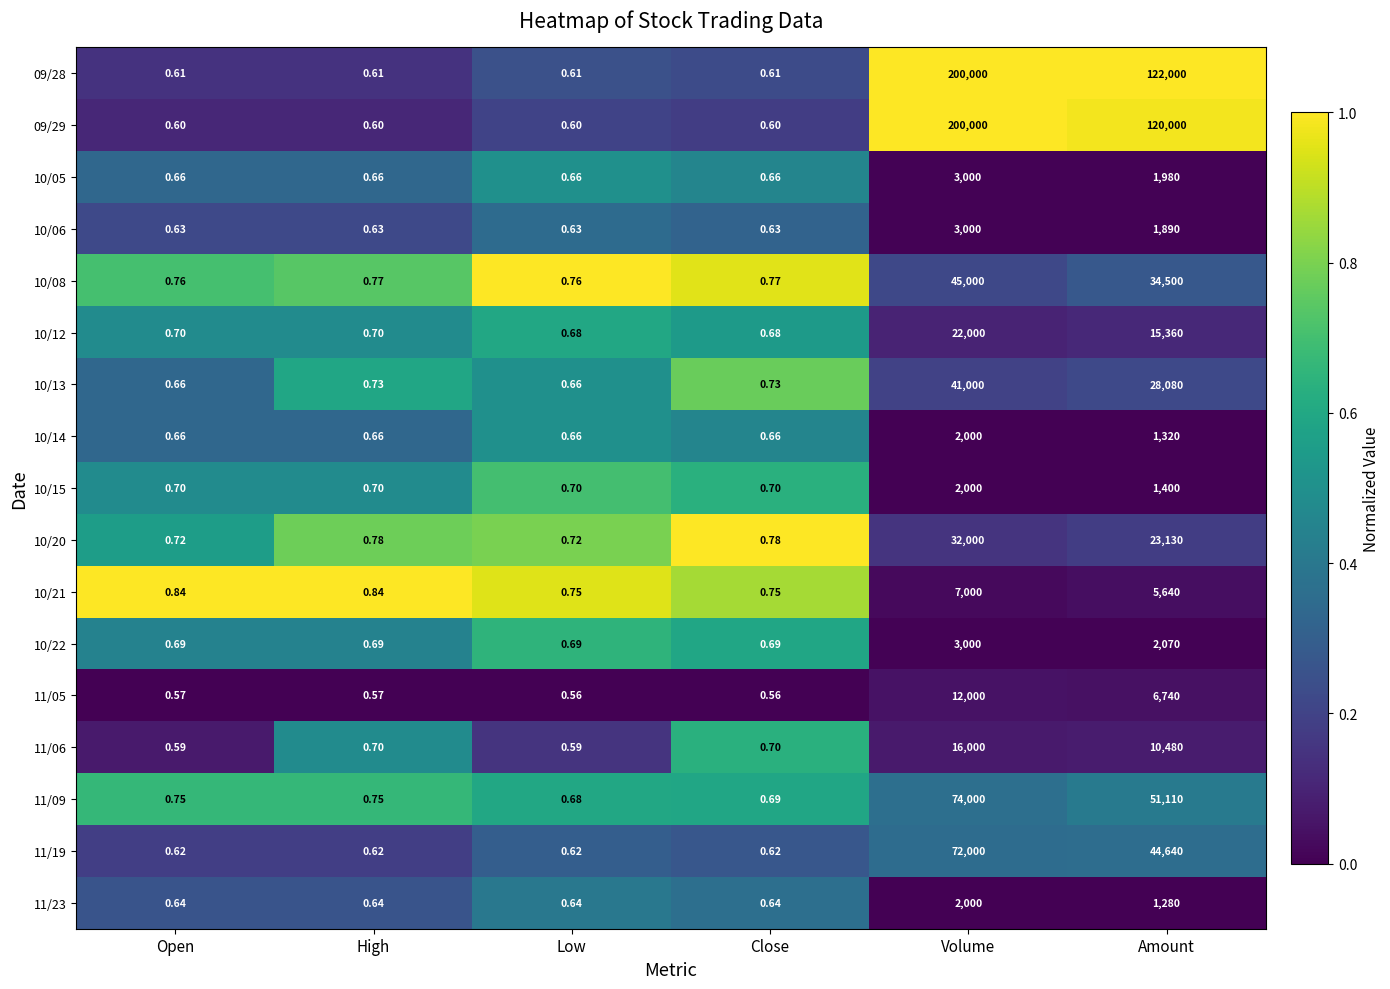

At which category is the sum across all series the highest?

Volume